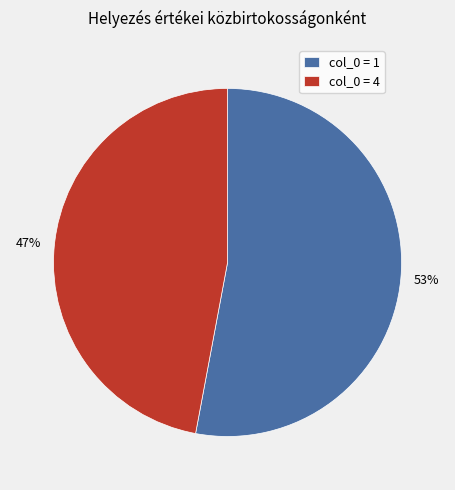

How many slices are in this pie chart?

2